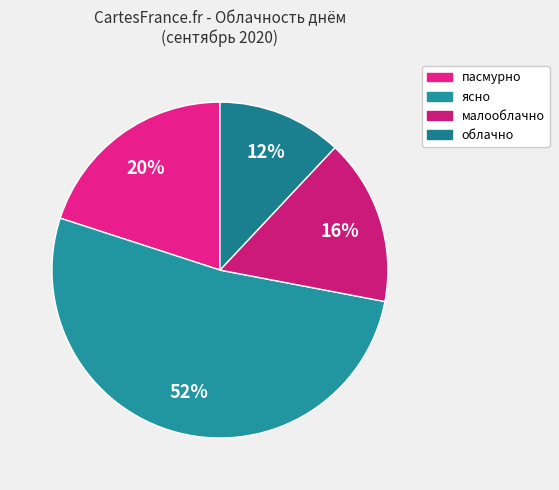

To the nearest percent, what is the difference between the малооблачно and облачно slice percentages?

4%